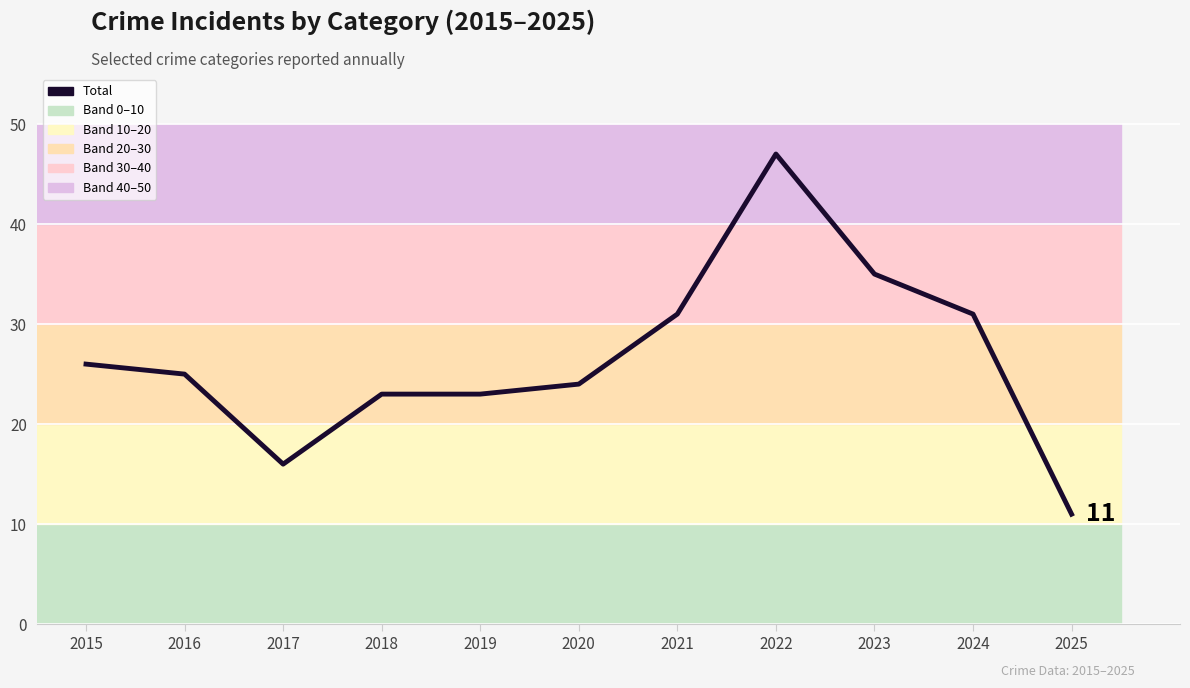

What is the greatest value displayed?

47